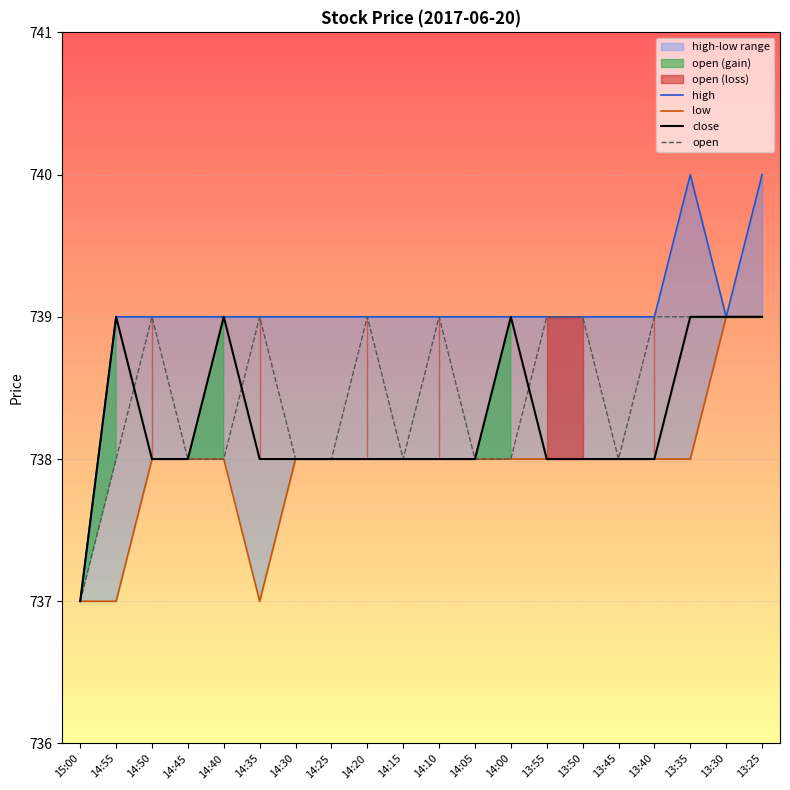

What is the maximum value for high?

740